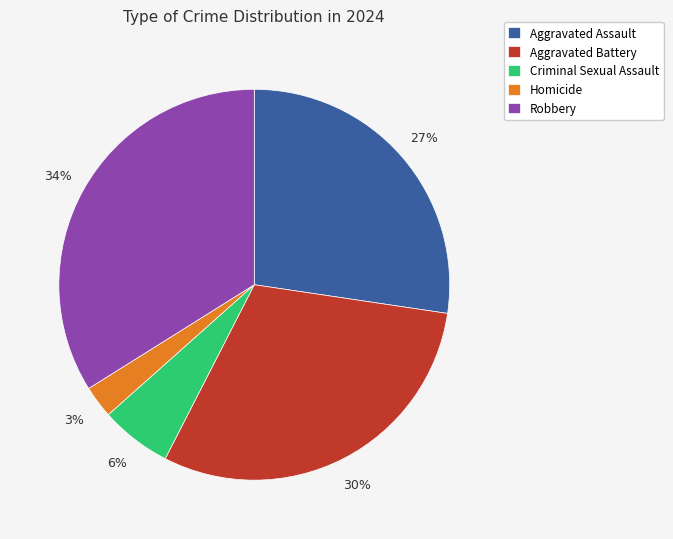

Count the number of slices in the pie.

5